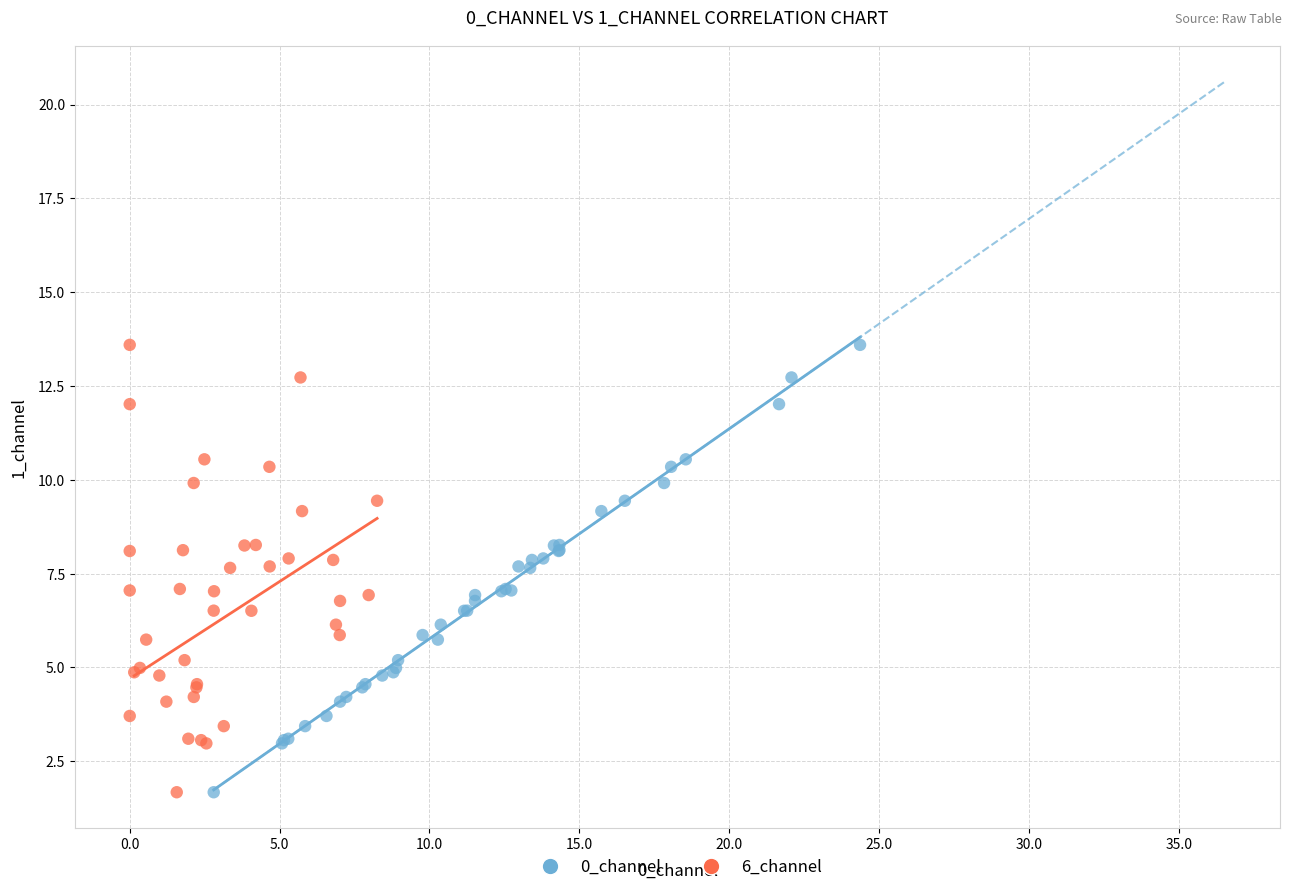

What are all the series names shown in the legend?

0_channel, 6_channel